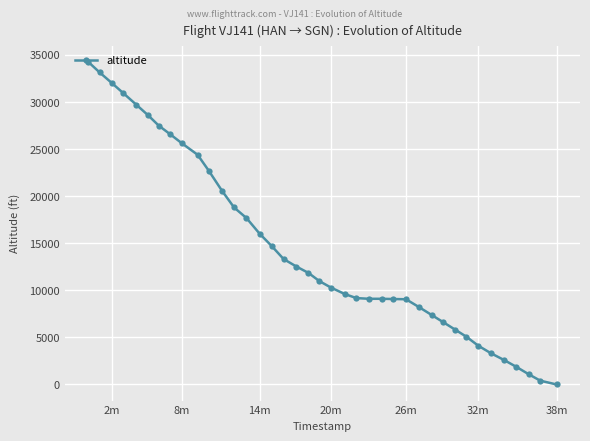

The value at 2m is 32000. True or false?

True